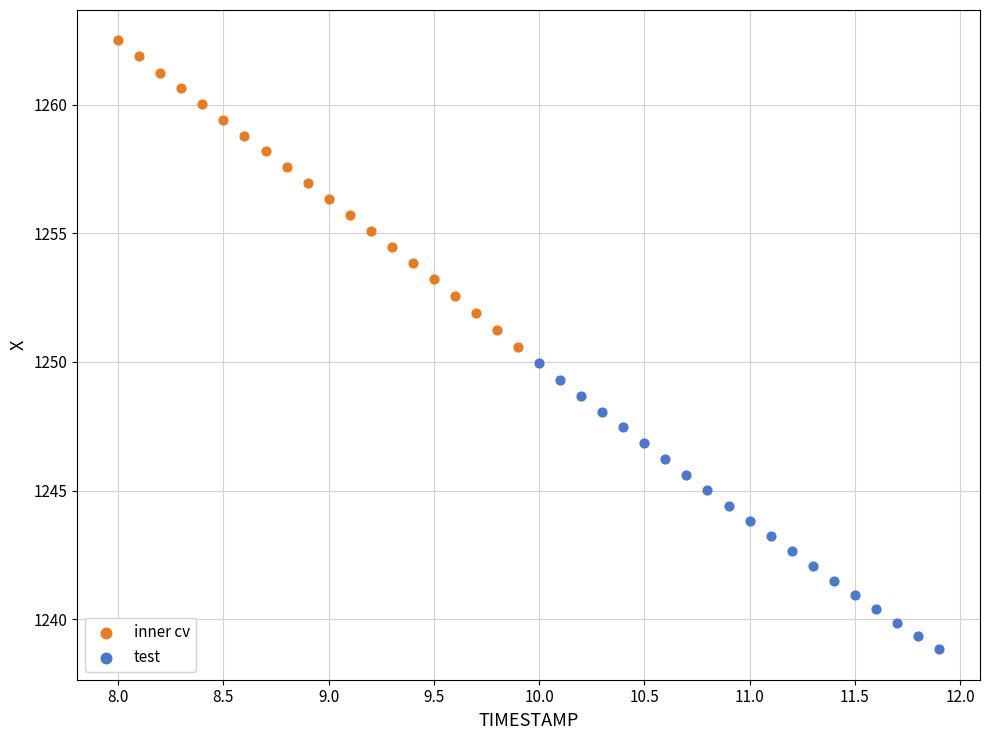

Which series contains the lowest Y value?

test